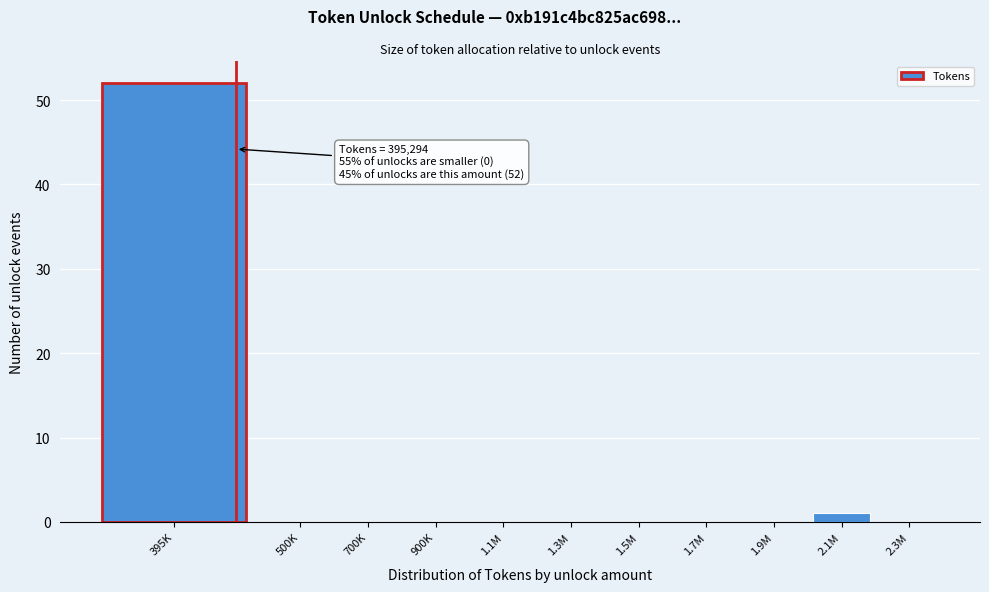

Reading left to right, extract all data points from this chart.

395K=52	500K=0	700K=0	900K=0	1.1M=0	1.3M=0	1.5M=0	1.7M=0	1.9M=0	2.1M=1	2.3M=0